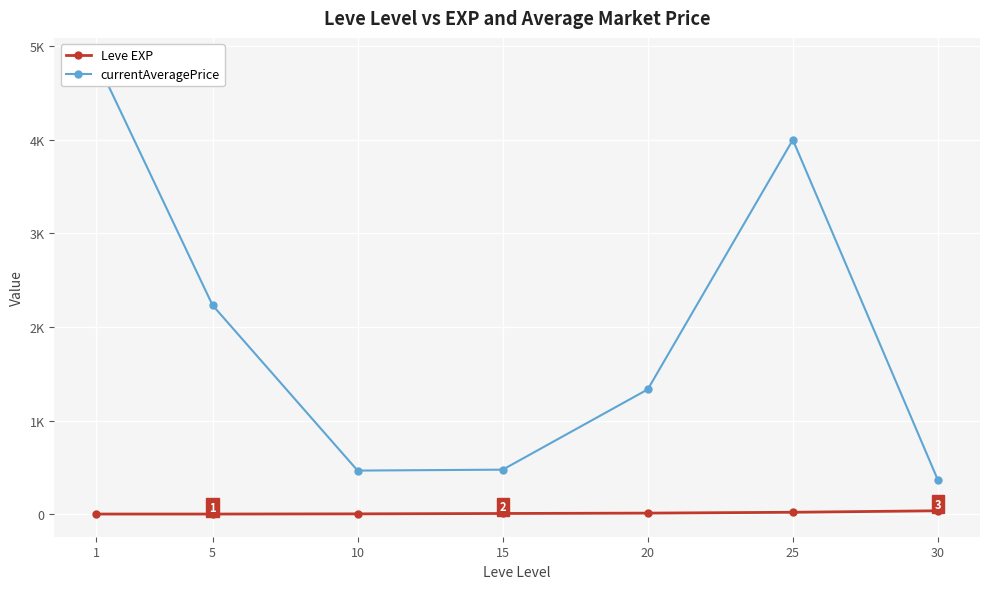

Which category has the lowest value in the currentAveragePrice series?

30